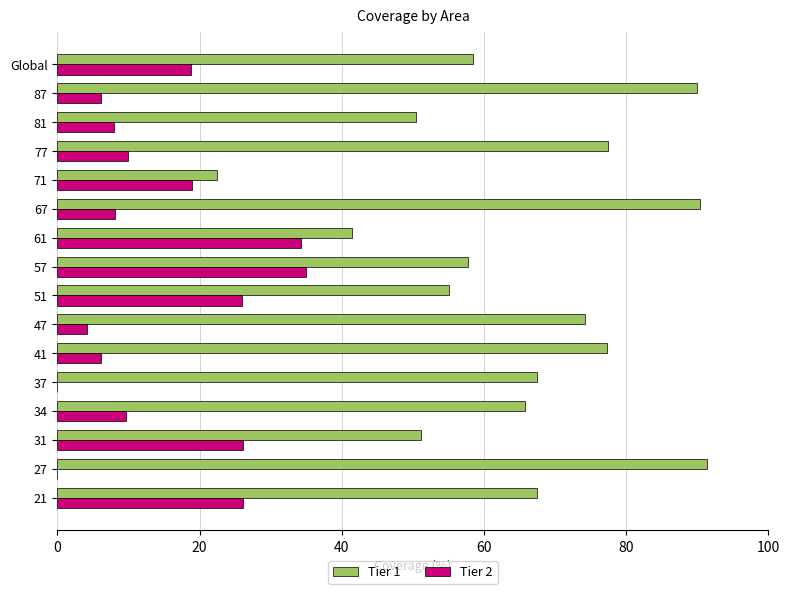

What is the maximum value for Tier 1?

91.4